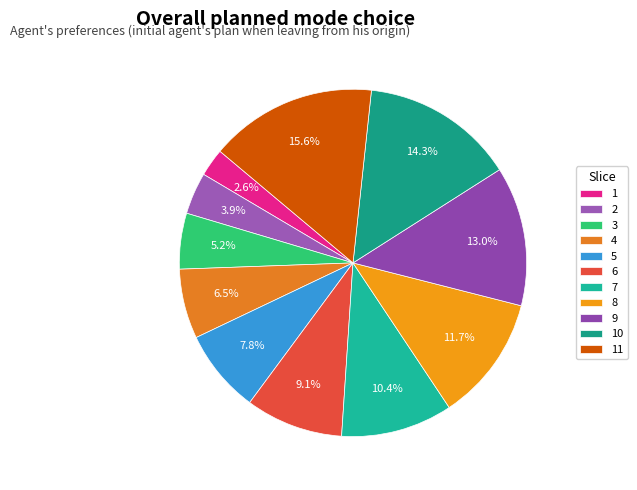

The 8 slice represents 12% of the pie. True or false?

True